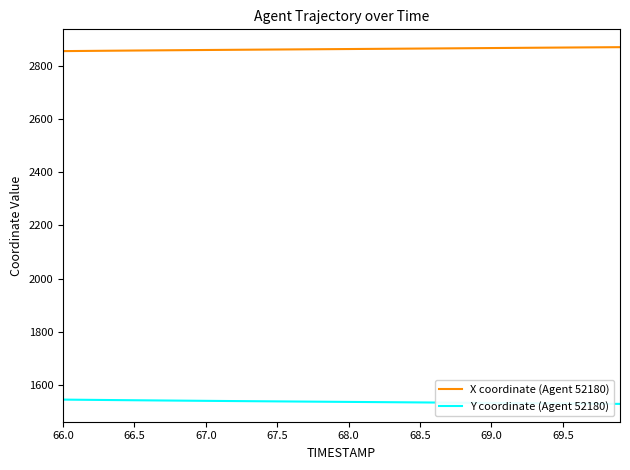

True or false: X coordinate (Agent 52180) and Y coordinate (Agent 52180) cross at least once.

False